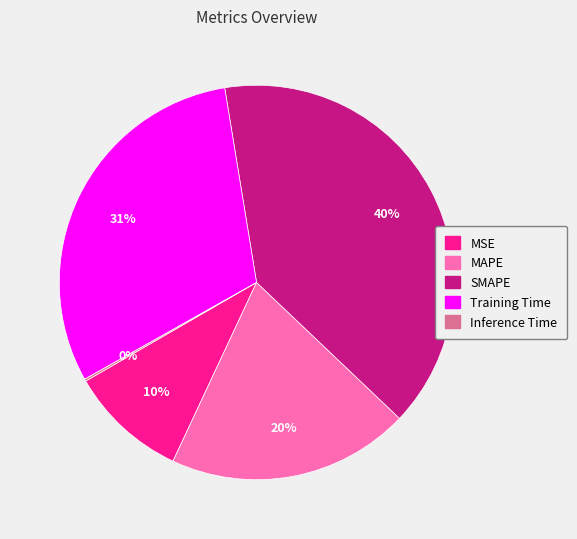

Is Training Time the majority of the pie?

No